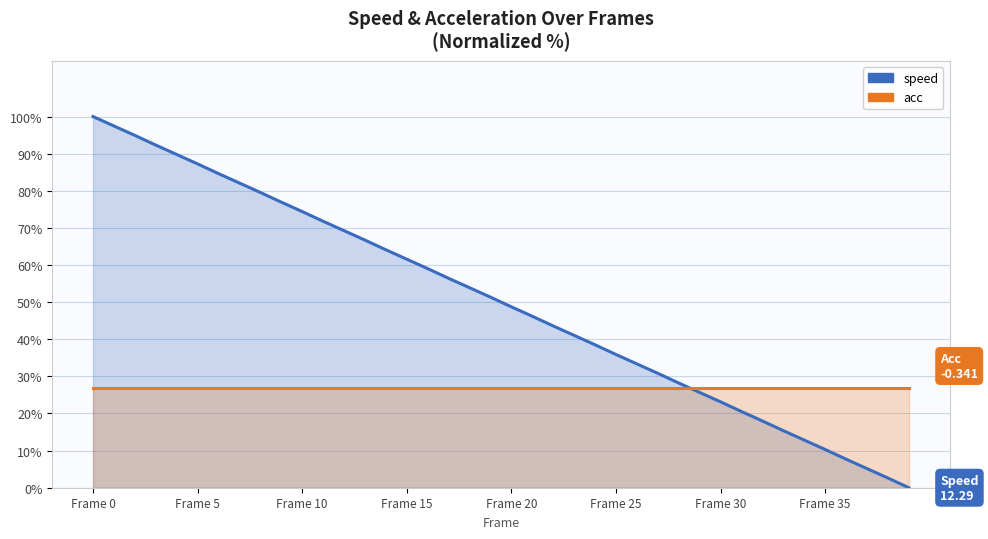

At which category does the chart reach its peak across all series?

Frame 0